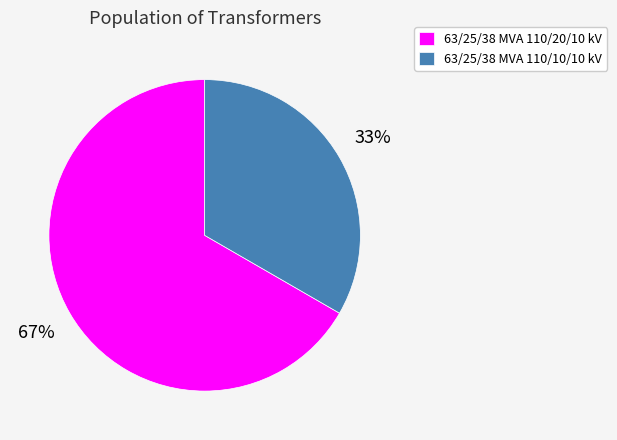

Does any single category account for the majority?

Yes